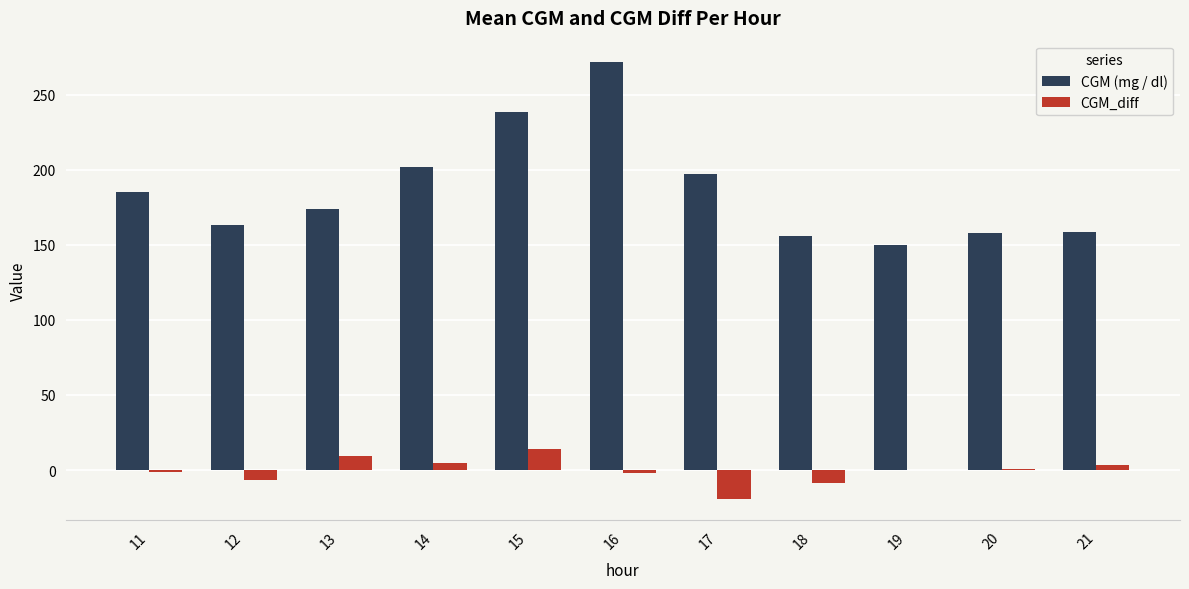

True or false: CGM_diff has a value of 3.6 at 21.

True